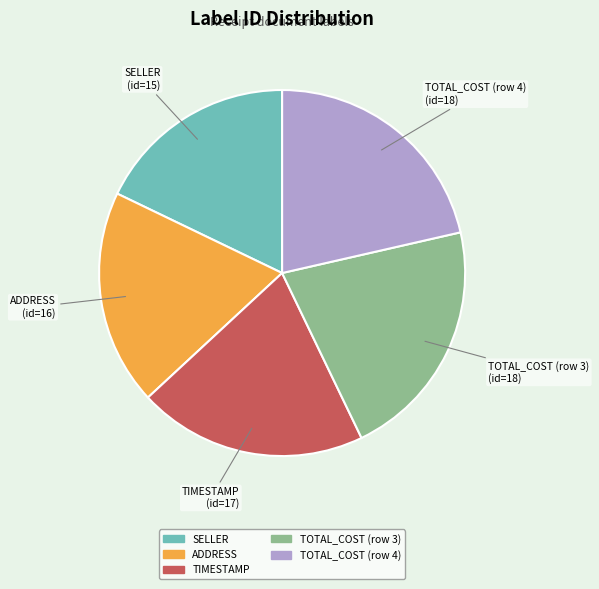

Is the sum of TOTAL_COST (row 3) and TOTAL_COST (row 4) greater than half?

No